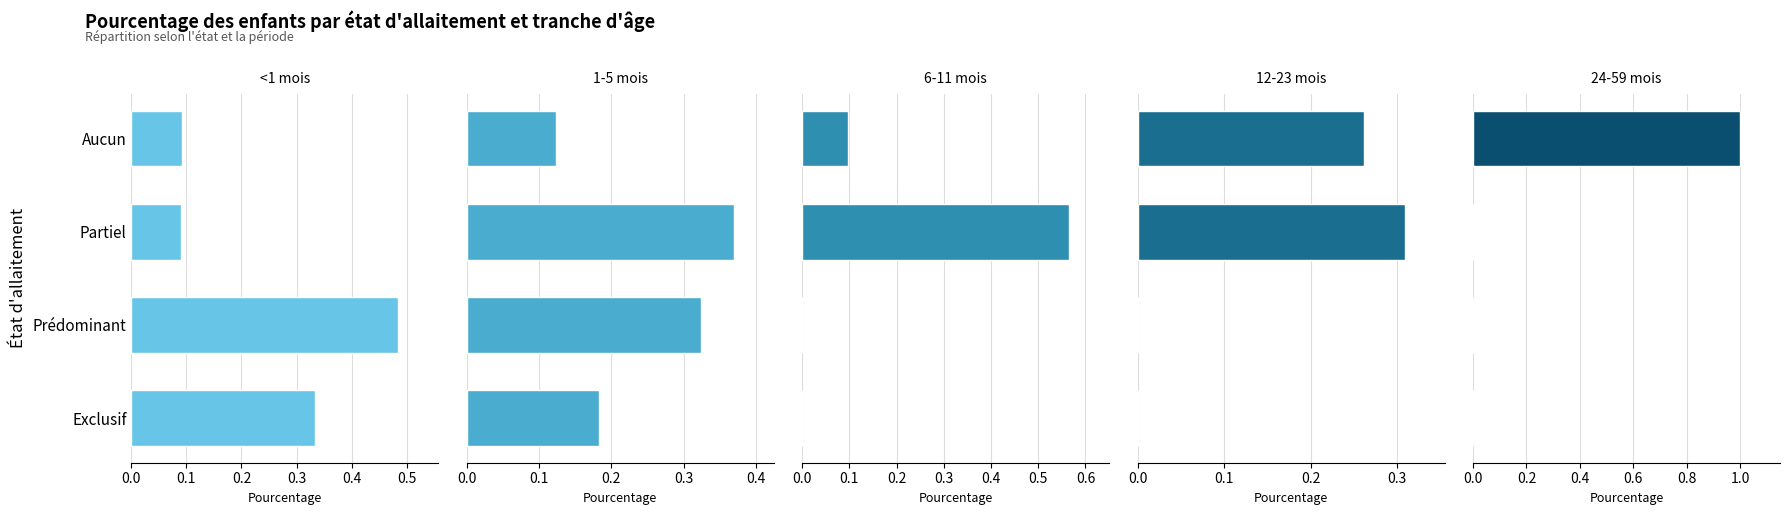

Rank the series at 0.2 from highest to lowest value.

6-11 mois, 1-5 mois, 12-23 mois, <1 mois, 24-59 mois